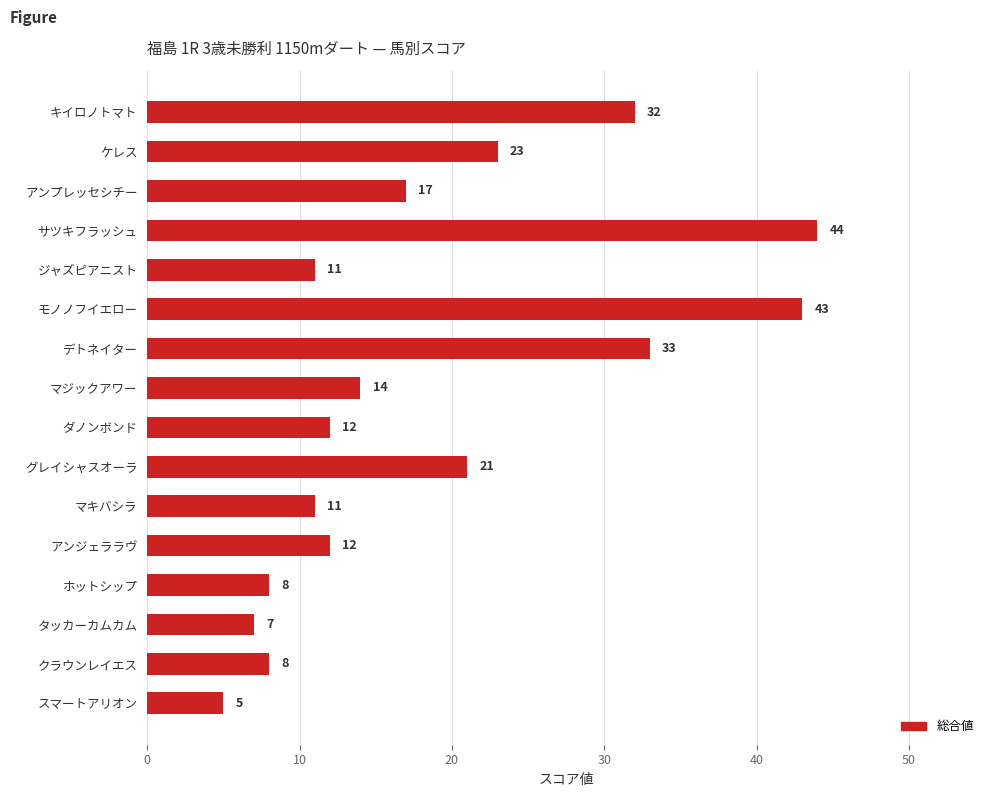

What is the approximate value at キイロノトマト?

32